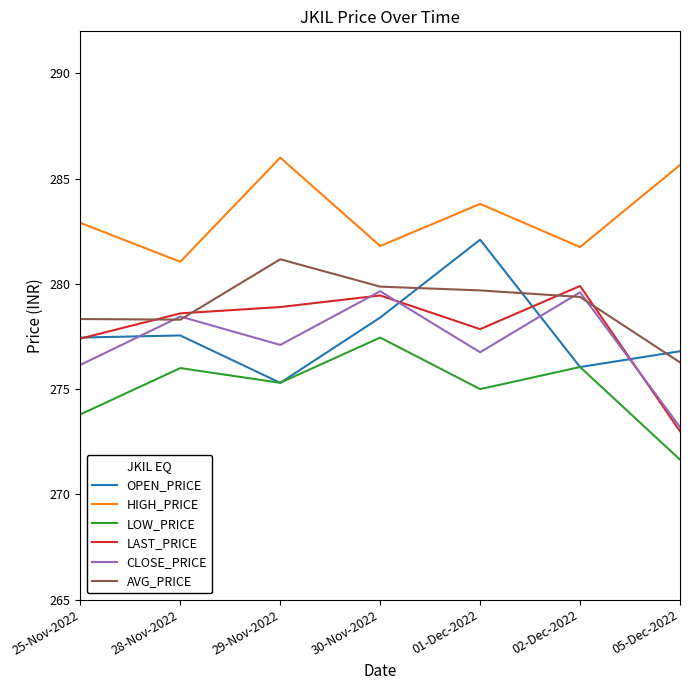

How many interior local peaks does the LAST_PRICE series have?

2